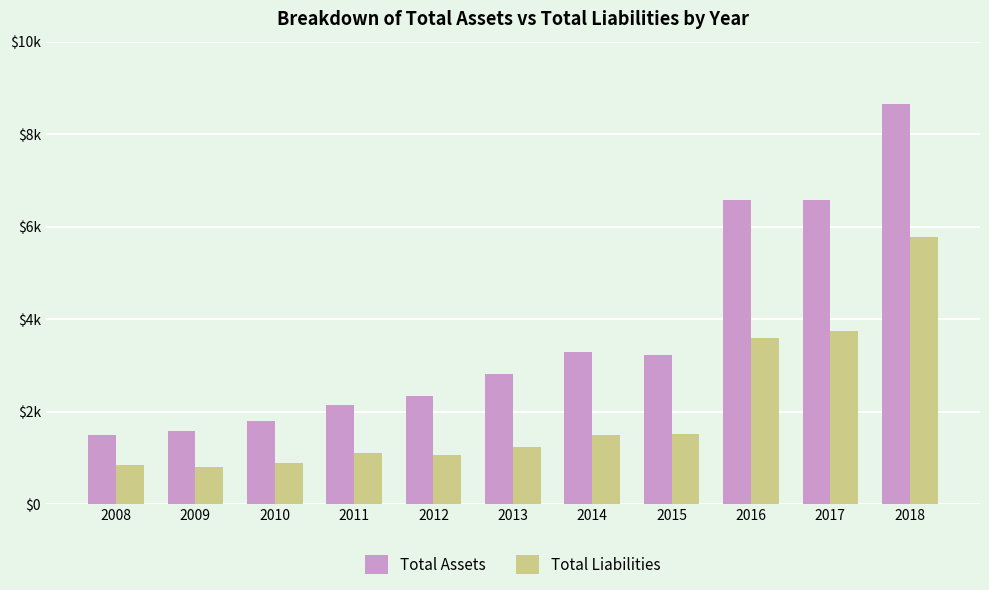

What are all the series names shown in the legend?

Total Assets, Total Liabilities